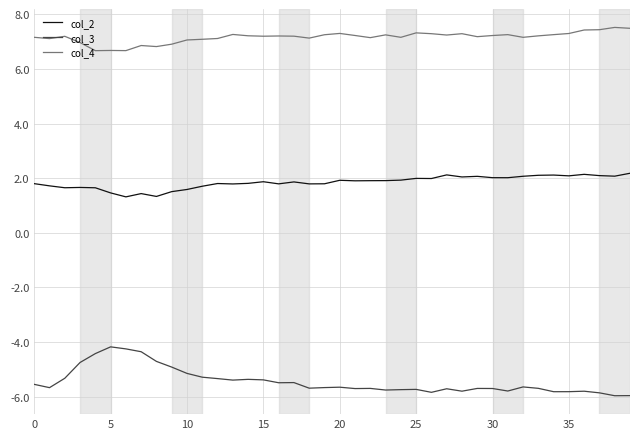

True or false: col_4 and col_2 cross at least once.

False